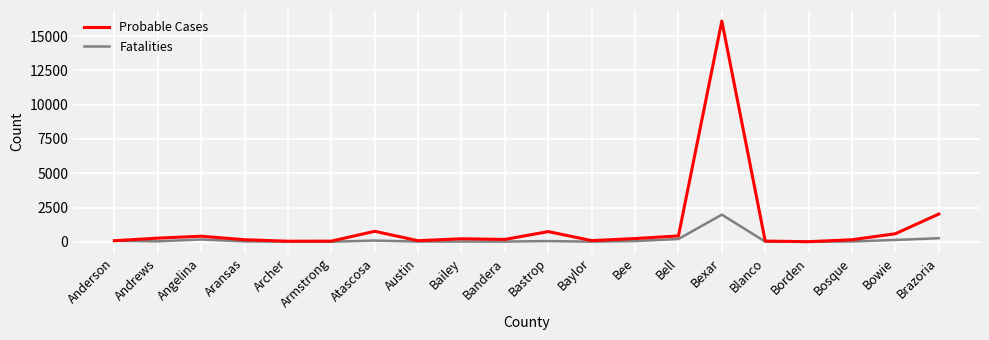

What is the maximum value for Fatalities?

1980